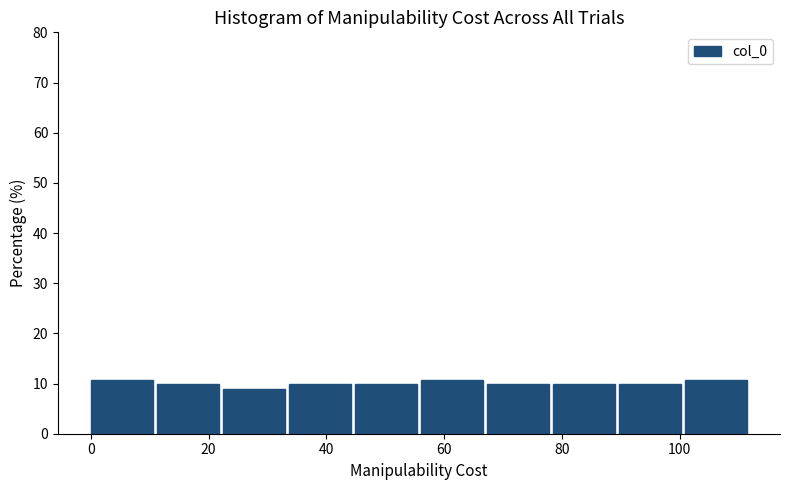

Reading left to right, list every bar in this chart as the range it spans on the x-axis followed by its height. Neither the bar edges nor the heights are printed on the chart, so give them approximately, as read against the axes.

0.0 to 11.2: 11
11.2 to 22.4: 10
22.4 to 33.6: 9
33.6 to 44.8: 10
44.8 to 56.0: 10
56.0 to 67.2: 11
67.2 to 78.4: 10
78.4 to 89.6: 10
89.6 to 100.8: 10
100.8 to 112.0: 11